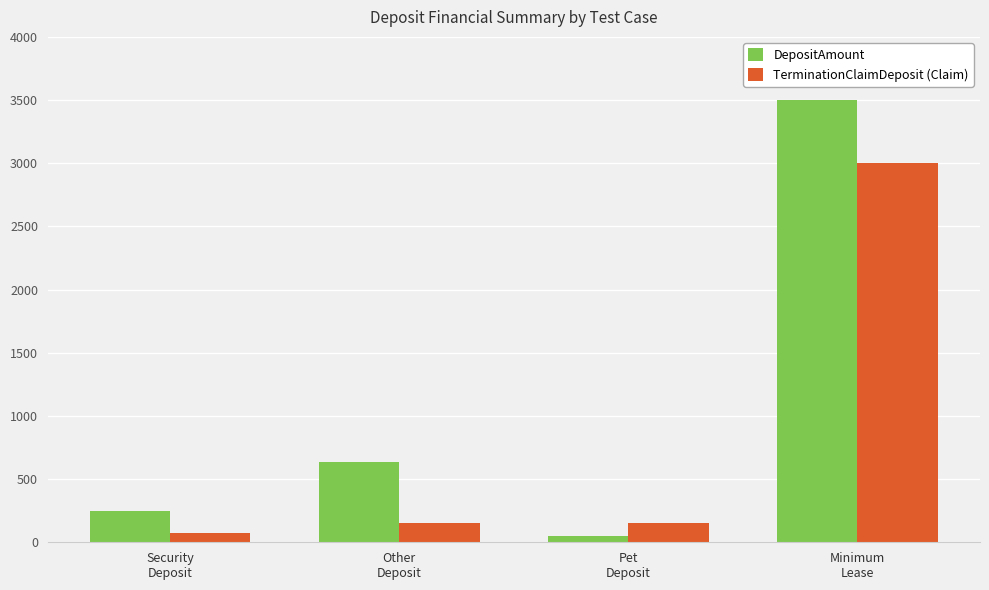

What is the label of the 3rd bar from the right?

Other
Deposit